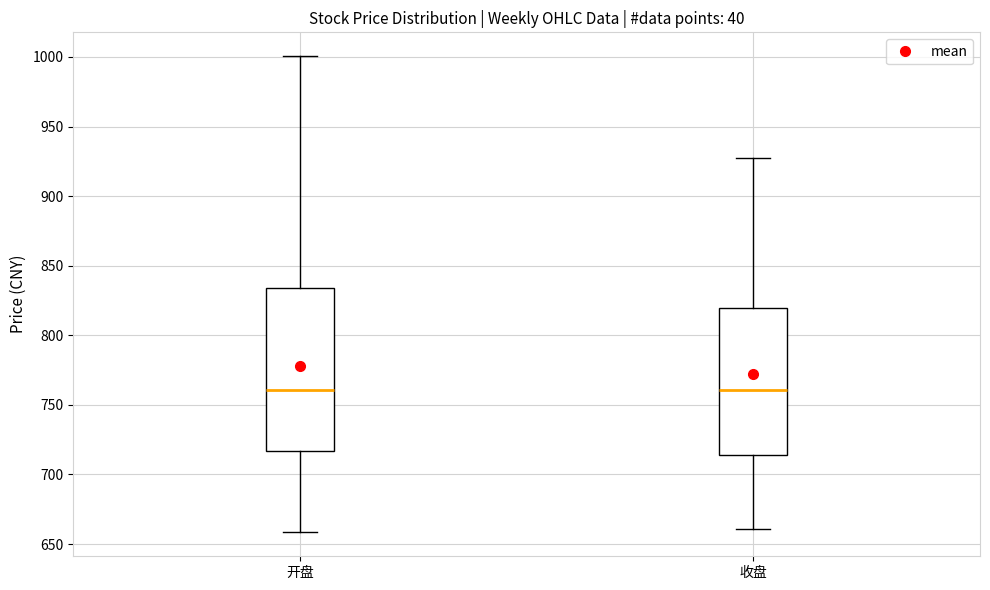

Where does the upper whisker of the box for 开盘 end on the y-axis? The values are not printed on the chart, so give them approximately, as read against the axis.

1000